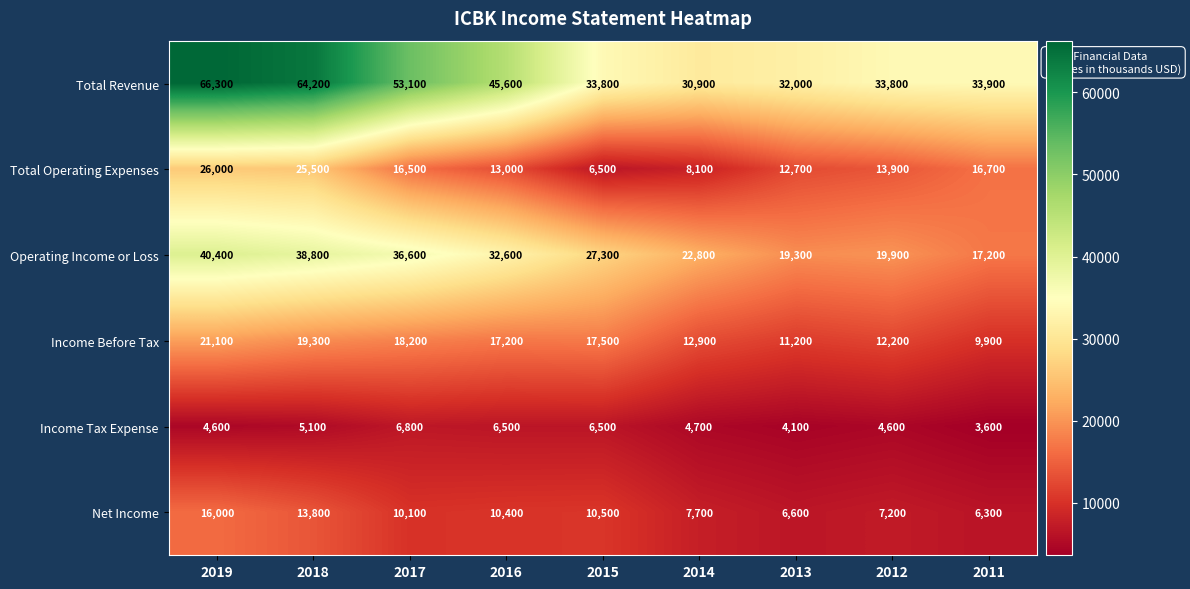

What is the difference between the Total Revenue values at 2016 and 2014?

14700